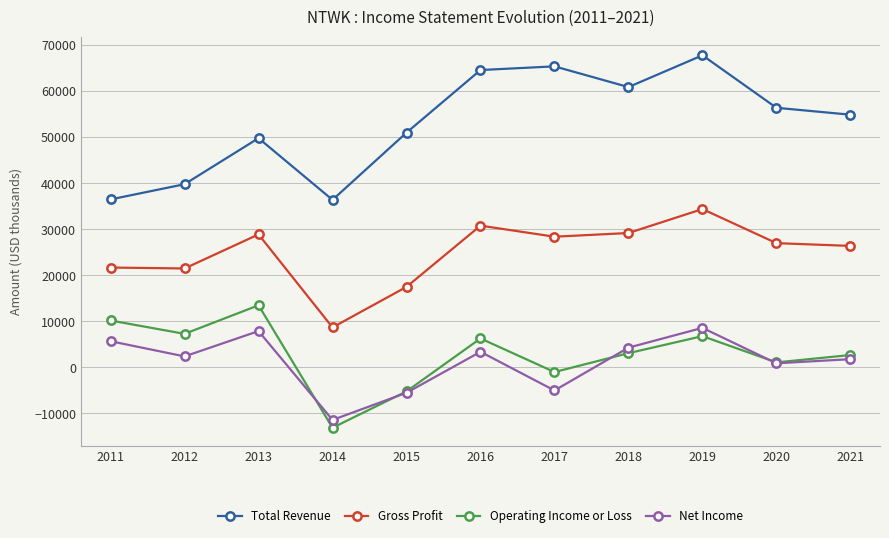

Is the value of Net Income at 2017 greater than the value of Total Revenue at 2011?

No